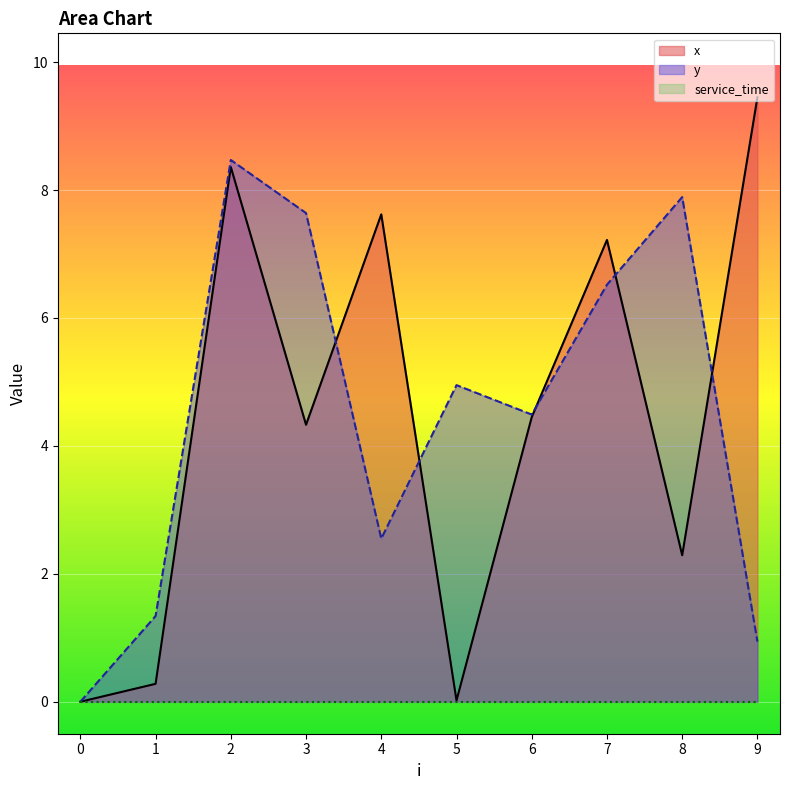

At which category is the sum across all series the highest?

2